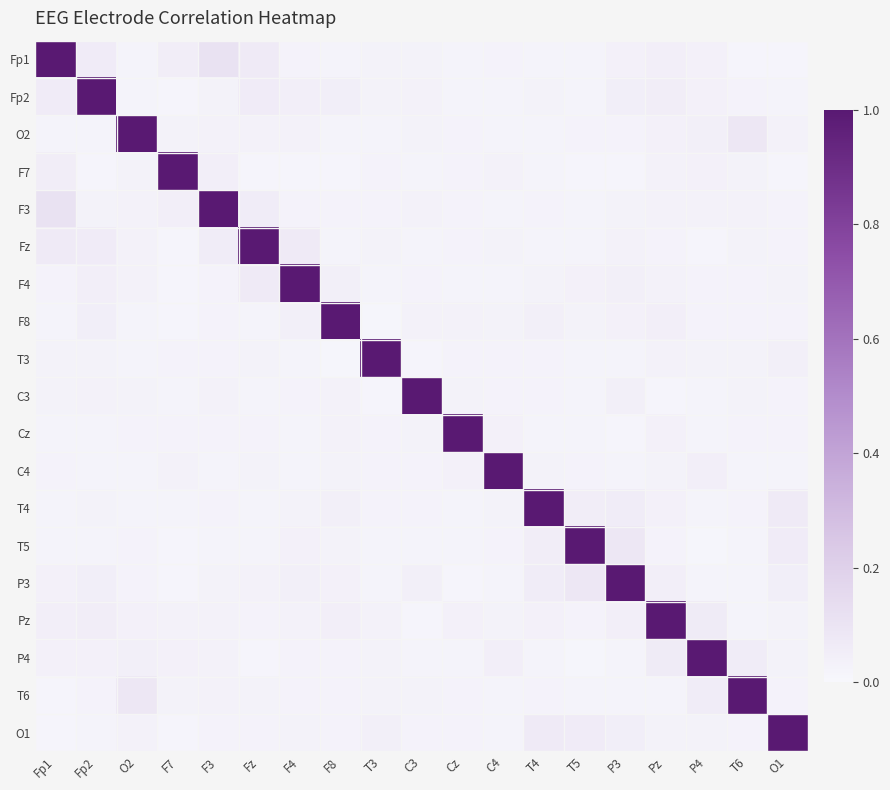

Between T4 and P3, which series saw the biggest shift?

T4